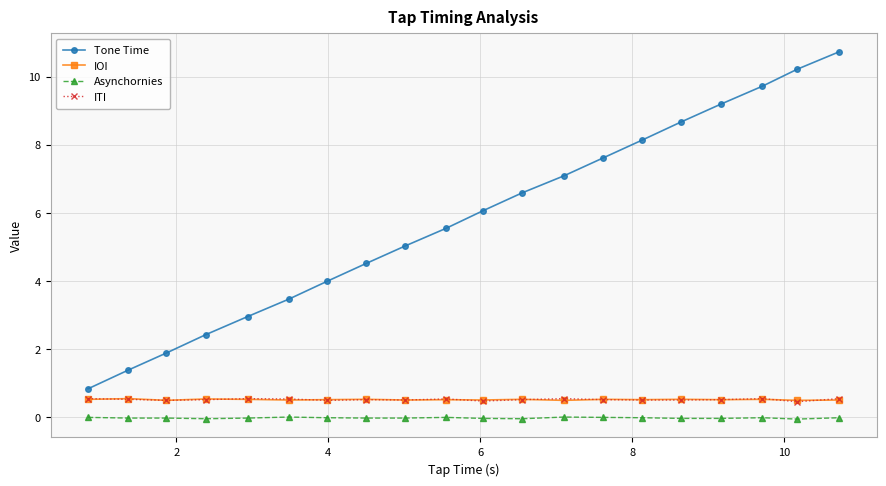

Which series has the largest total across all categories?

Tone Time